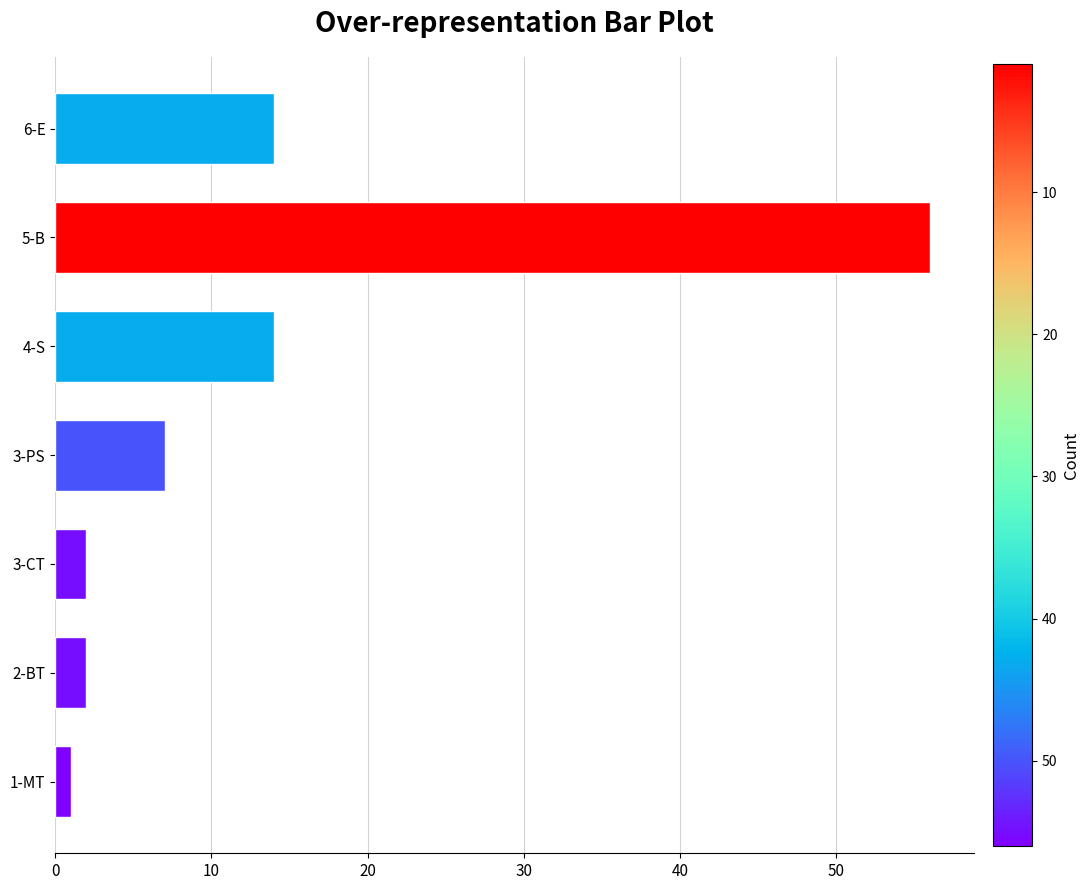

What is the difference between the maximum and minimum values?

55